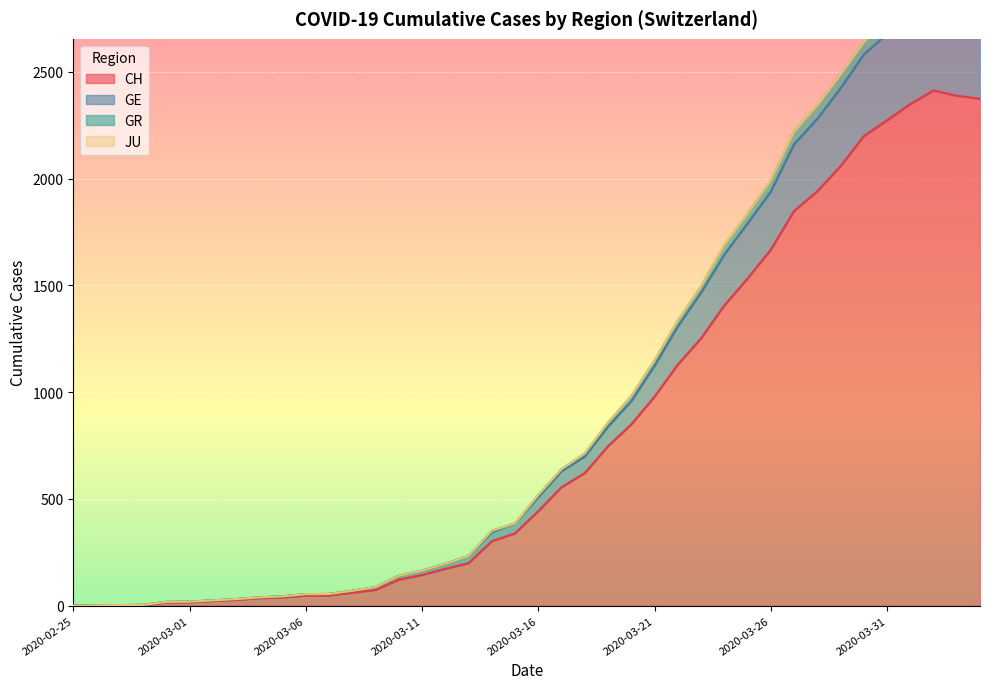

What is the label of the 8th point from the left?

2020-03-03